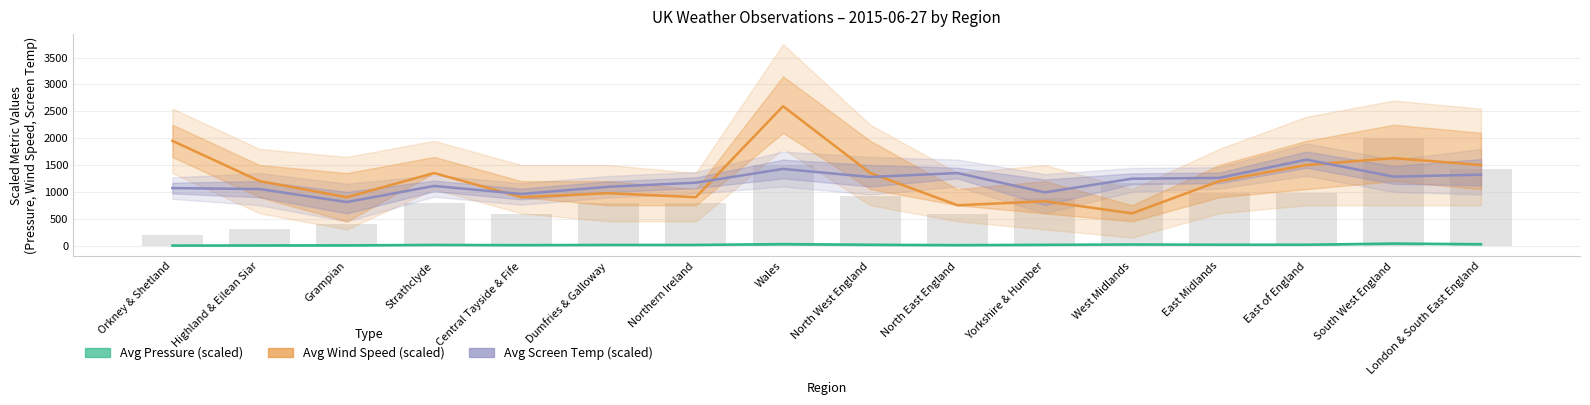

What is the maximum value for Avg Screen Temp?

1600.0